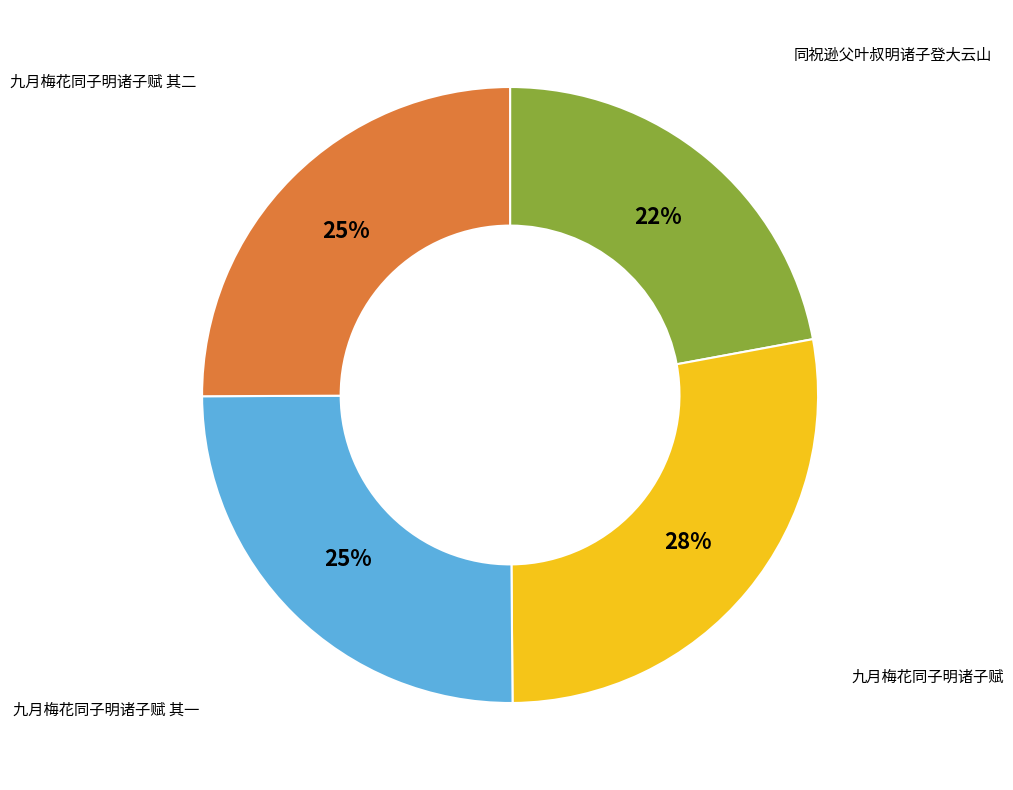

To the nearest percent, what is the average slice percentage?

25%